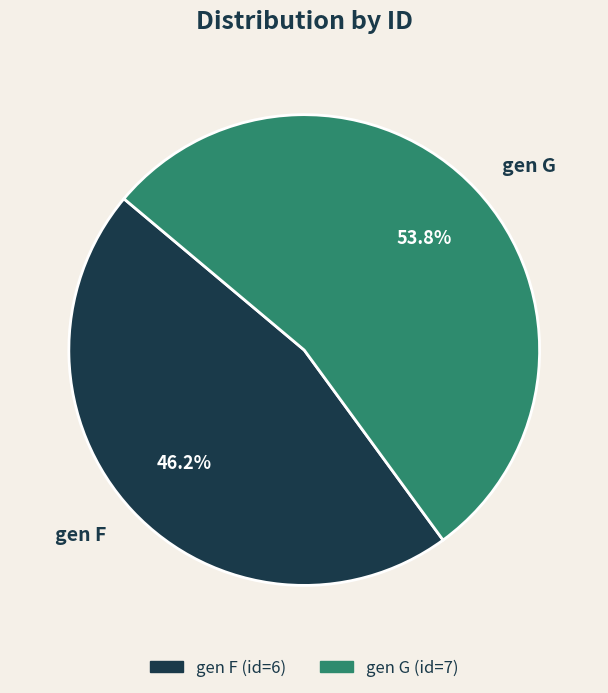

Which slice is the smallest?

gen F